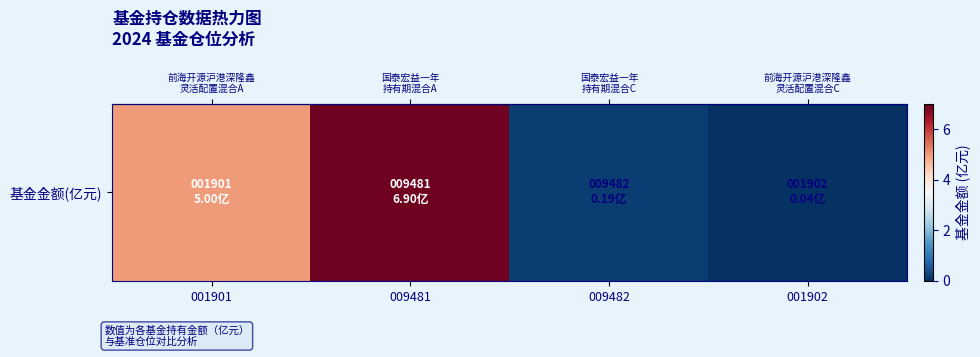

What is the change in value from 009482 to 001902?

-0.1